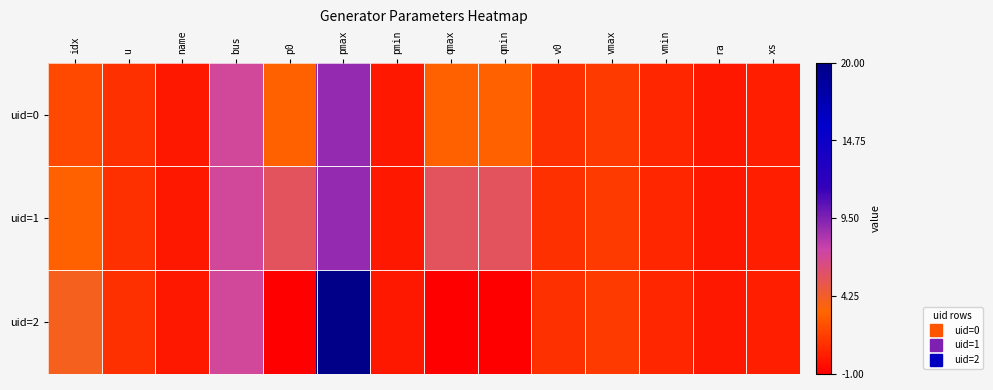

Which has a higher value, pmin or v0?

v0